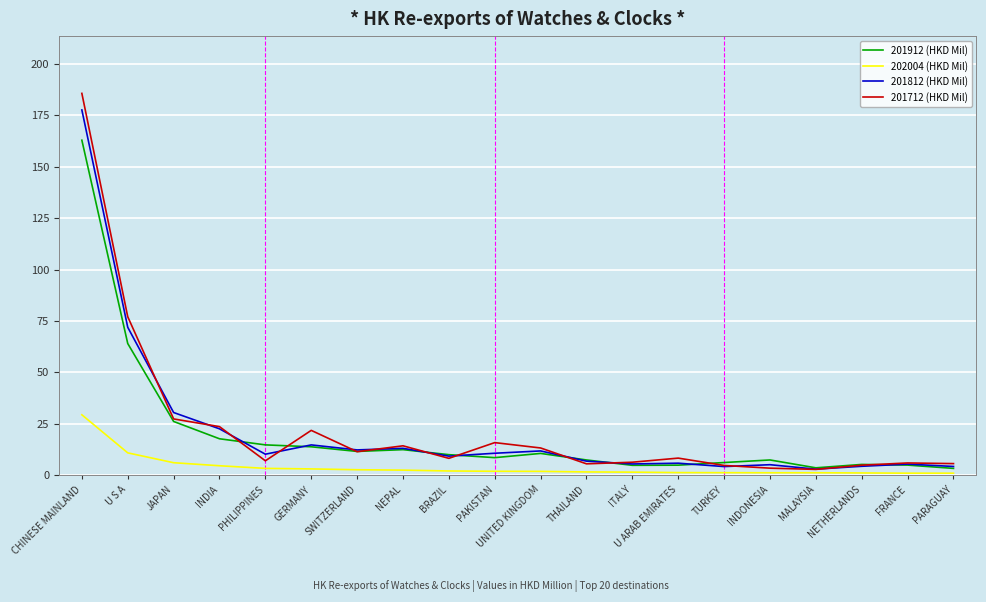

What is the difference between the highest and lowest values at INDIA?

19.0